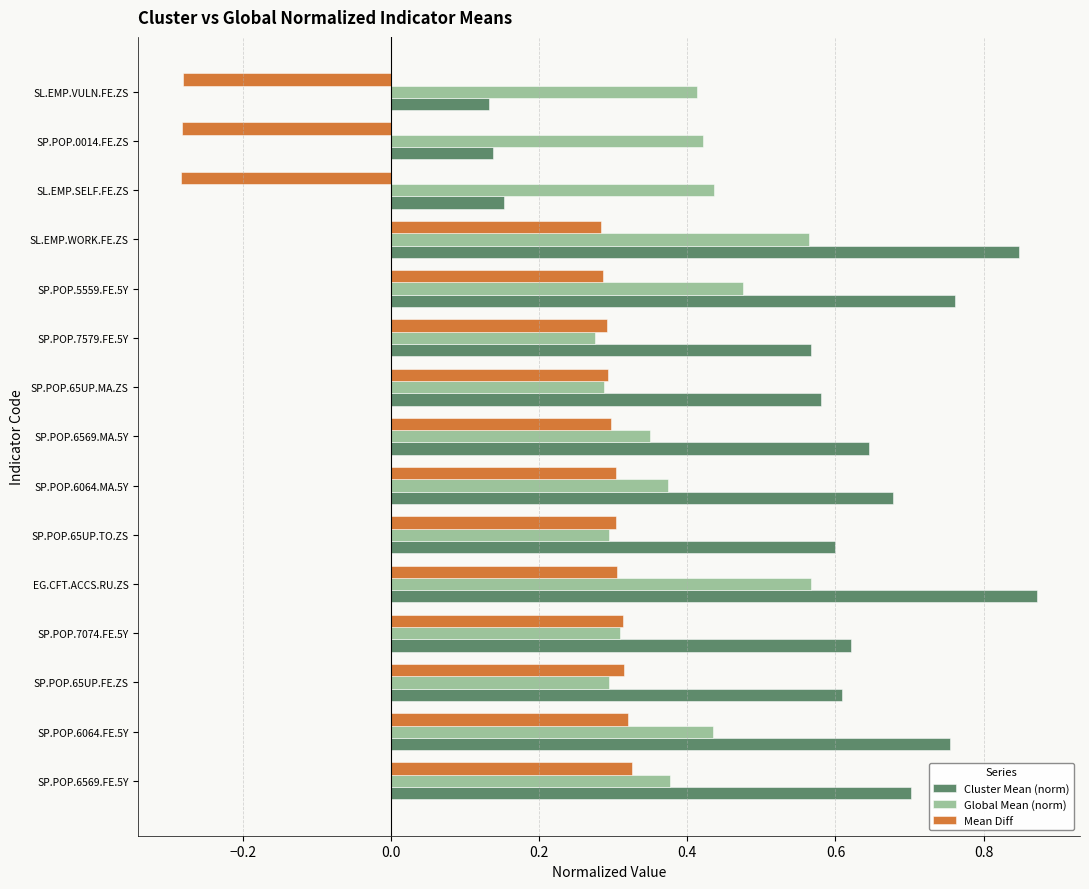

The value of Global Mean (norm) at SP.POP.5559.FE.5Y is 0.3. True or false?

False